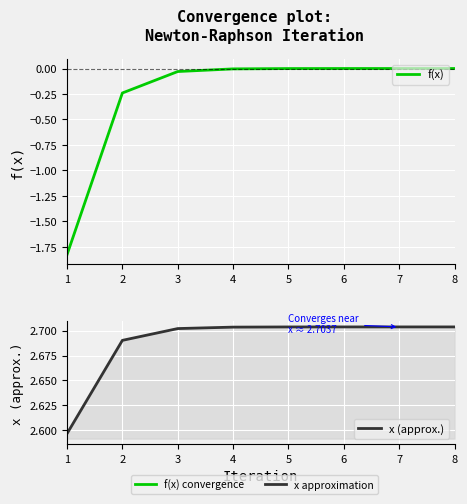

Which has a higher value, 3 or 7?

7